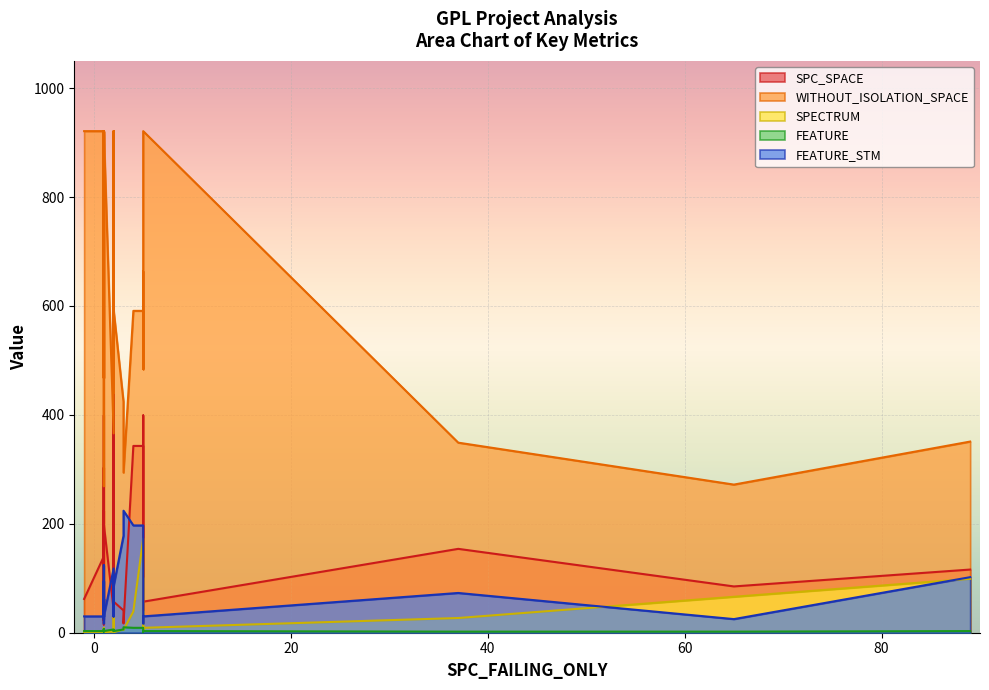

True or false: FEATURE has a value of 3 at 6.

True